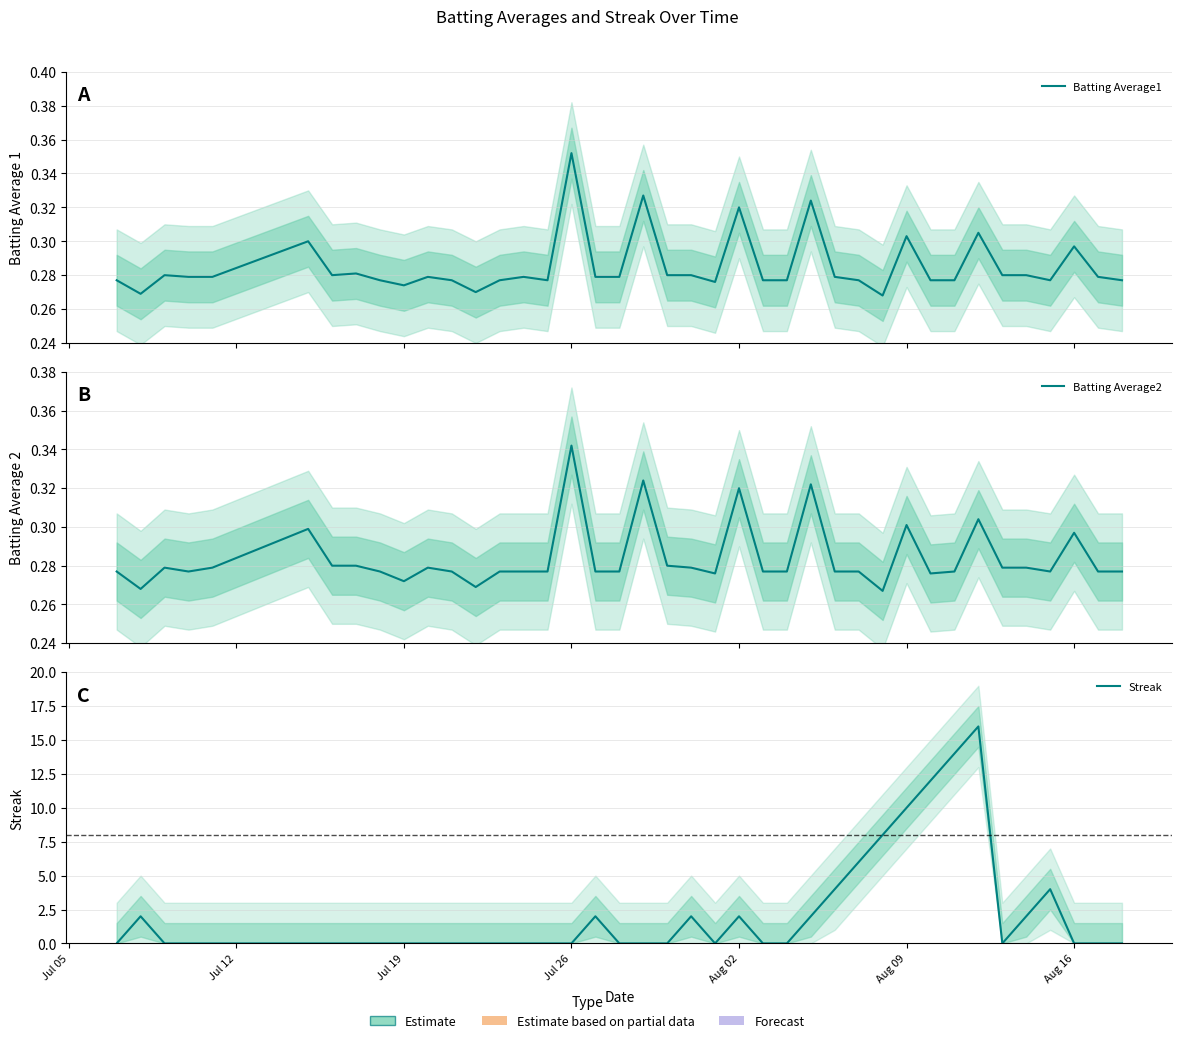

How many interior local peaks does the Batting Average1 series have?

12